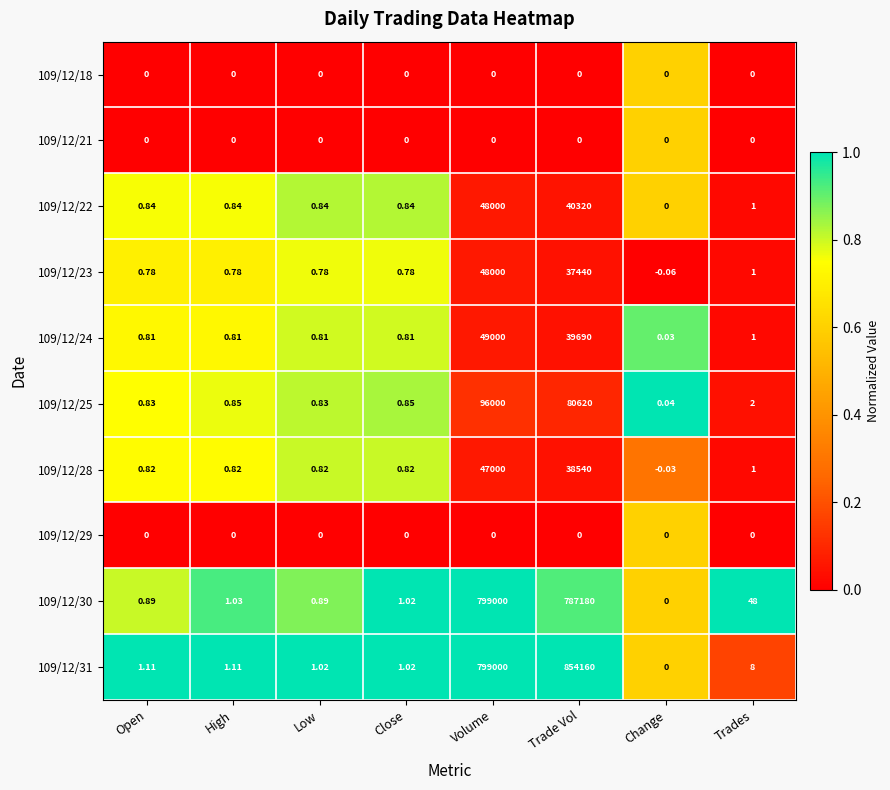

Which category has the lowest value across all series?

Change